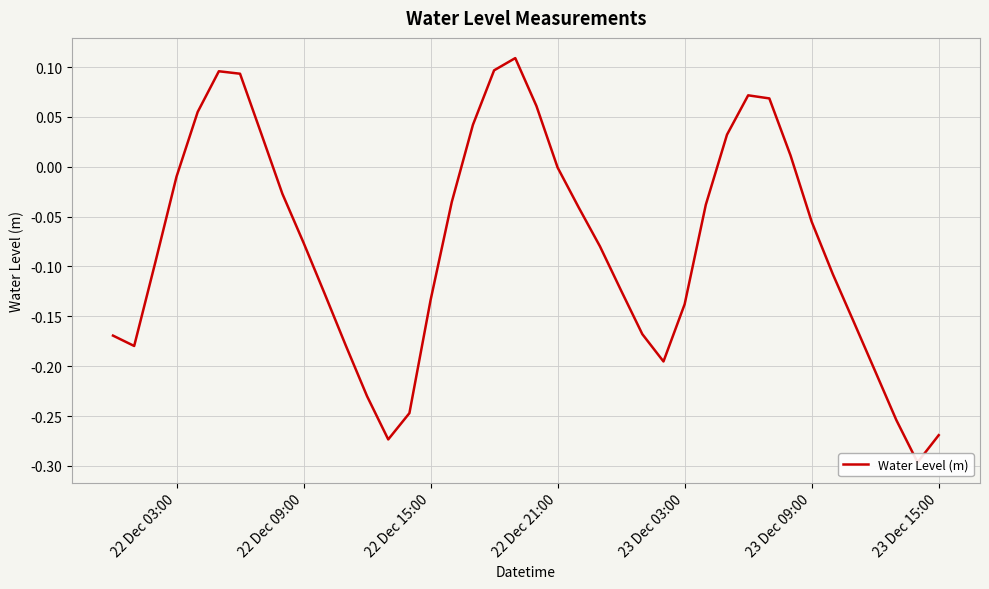

What is the difference between the maximum and second lowest values?

0.4